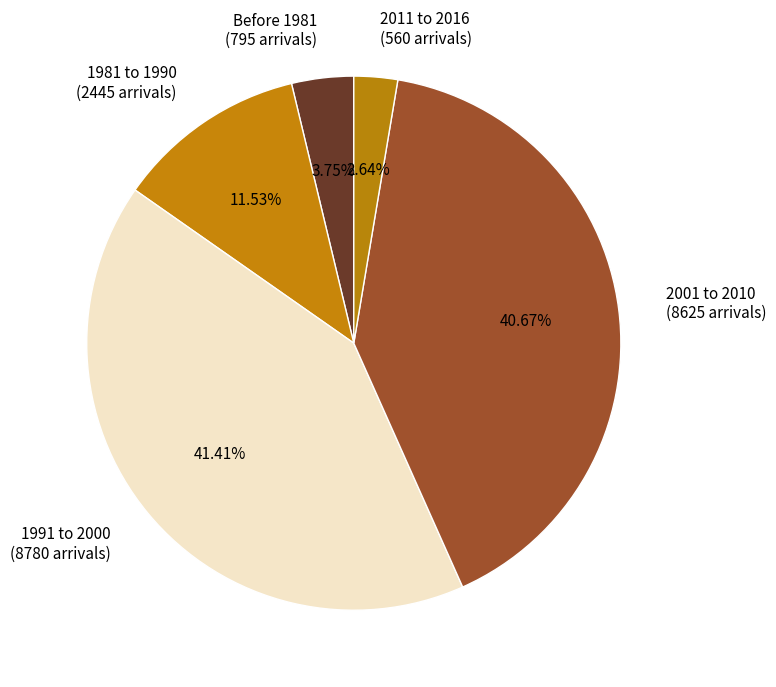

Does any single category account for the majority?

No